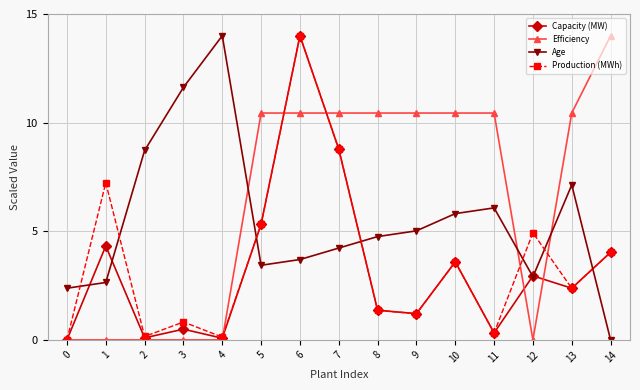

At which category is the sum across all series the highest?

6